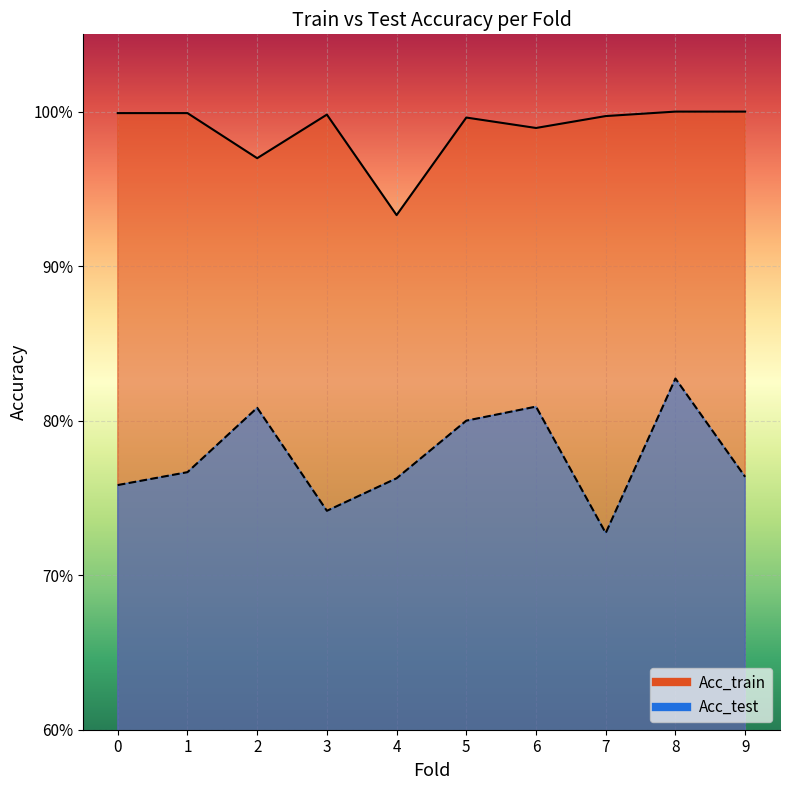

The Acc_test series shows 0.8 at 6. True or false?

True